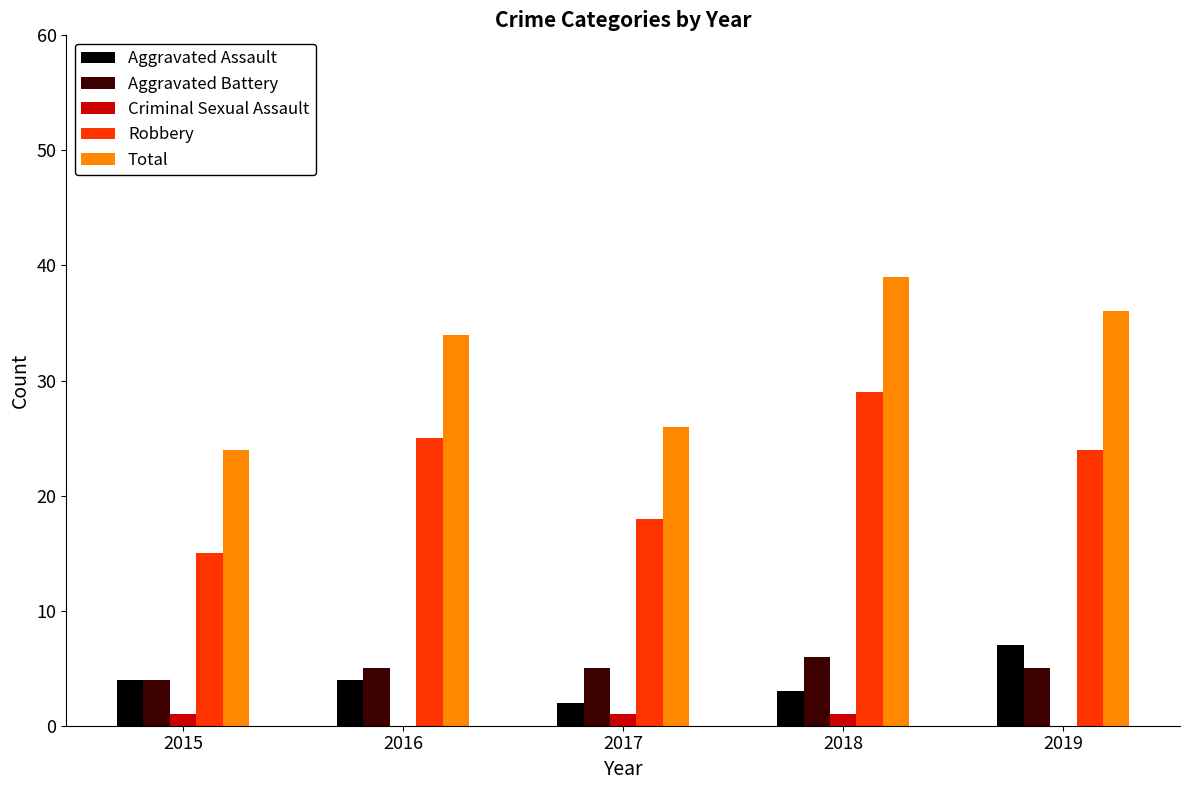

True or false: Total has a value of 18 at 2017.

False